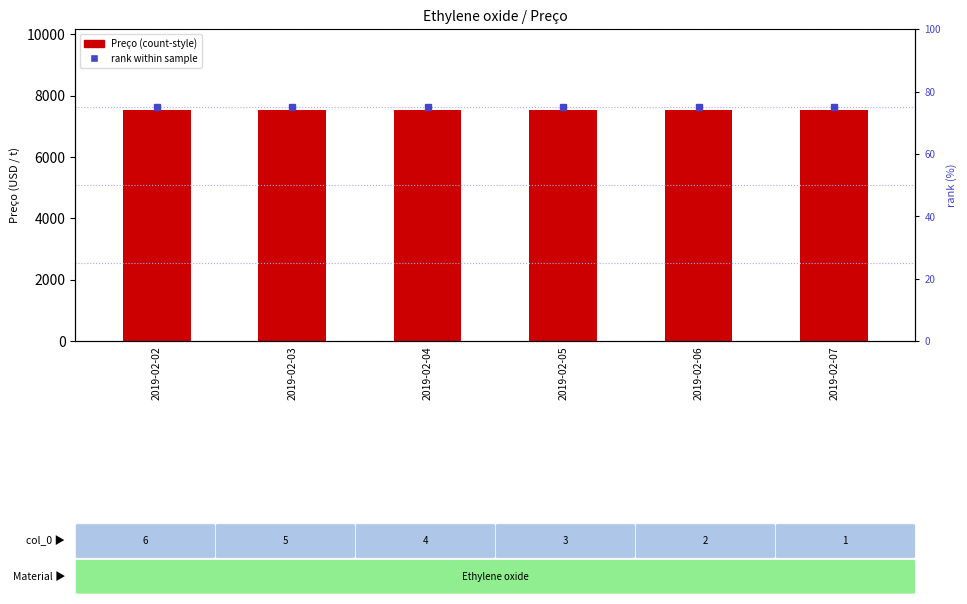

What are all the series names shown in the legend?

Preço, rank within sample